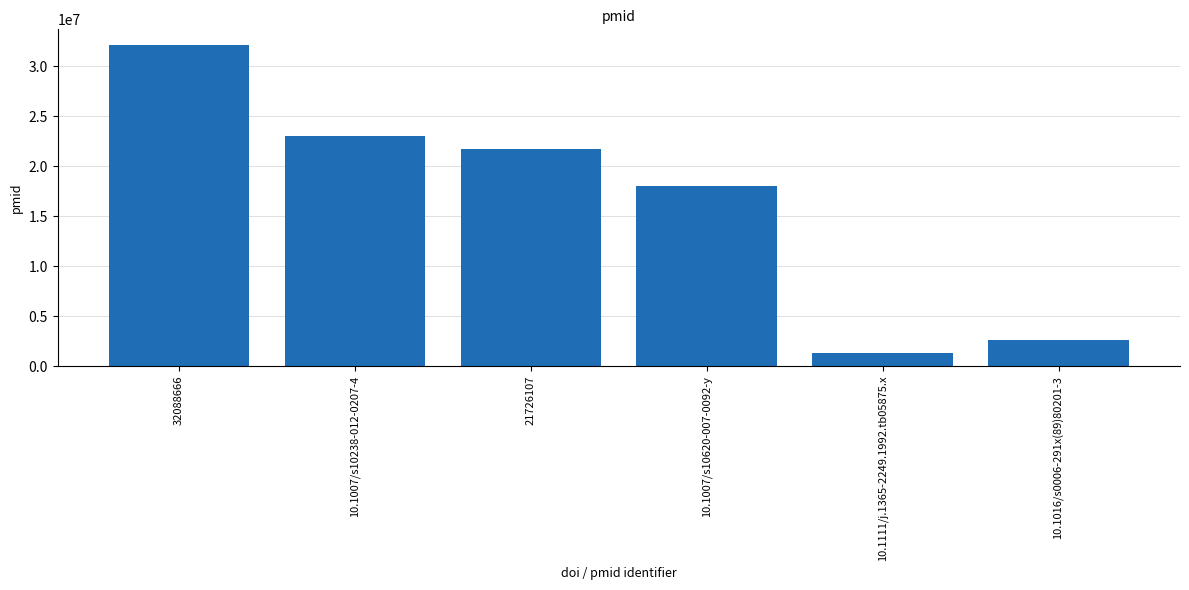

What is the change in value from 10.1007/s10238-012-0207-4 to 10.1007/s10620-007-0092-y?

-4933862